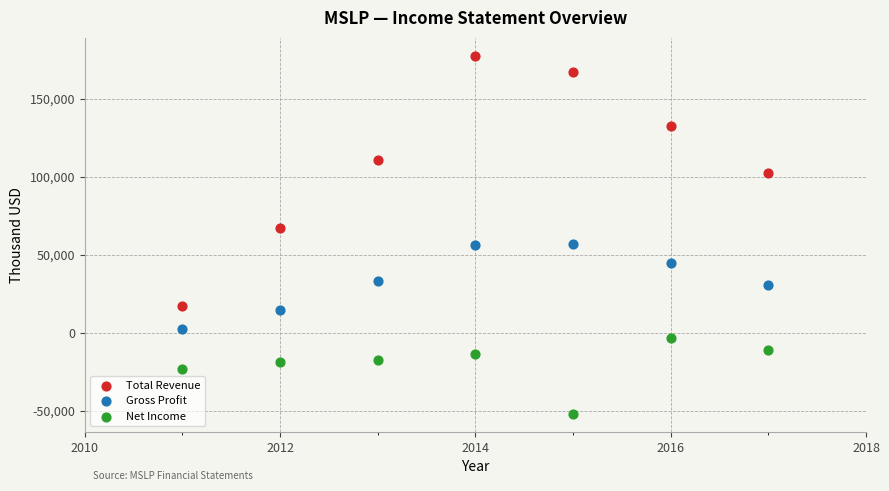

Which series contains the highest Y value?

Total Revenue